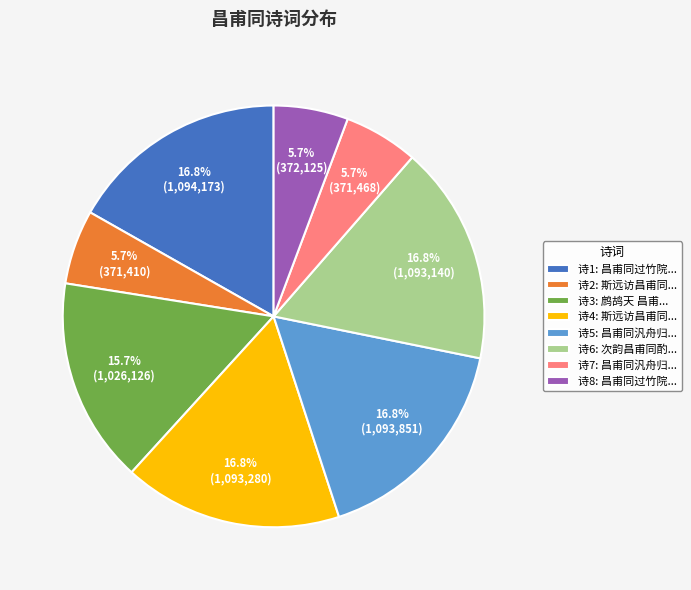

What is the total percentage of 诗8: 昌甫同过竹院... and 诗6: 次韵昌甫同酌...?

22.5%